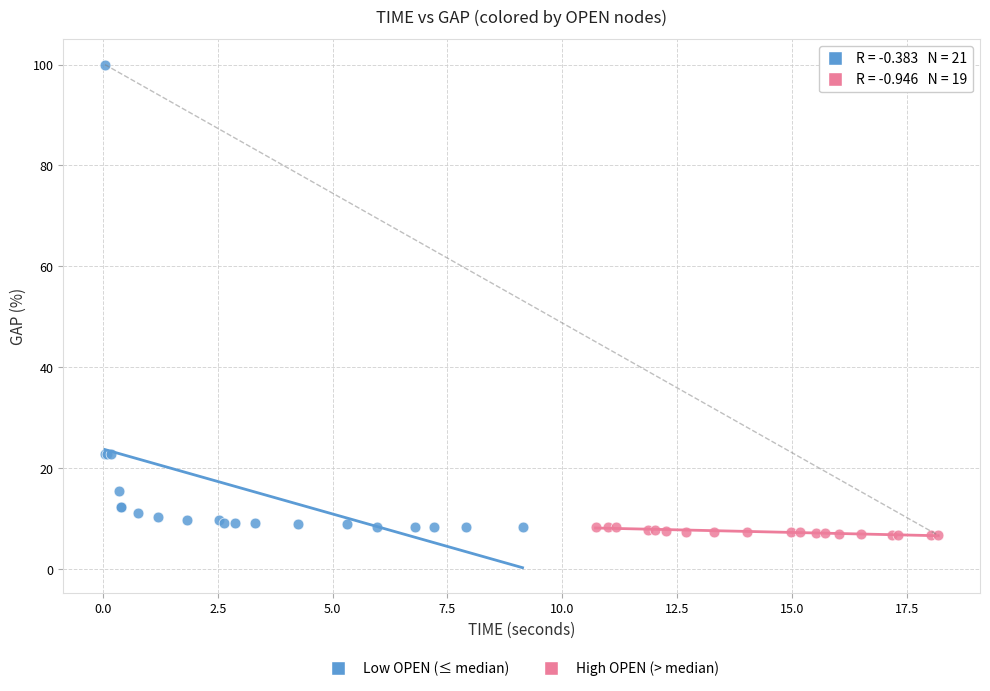

Which series has the widest spread of Y values?

Low OPEN (≤ median)